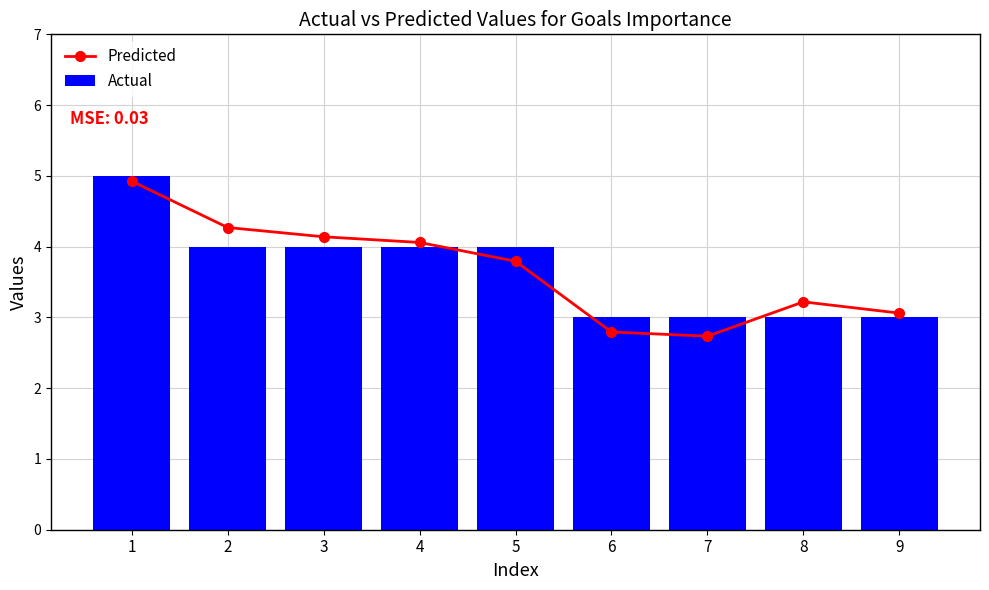

What are all the series names shown in the legend?

Predicted, Actual